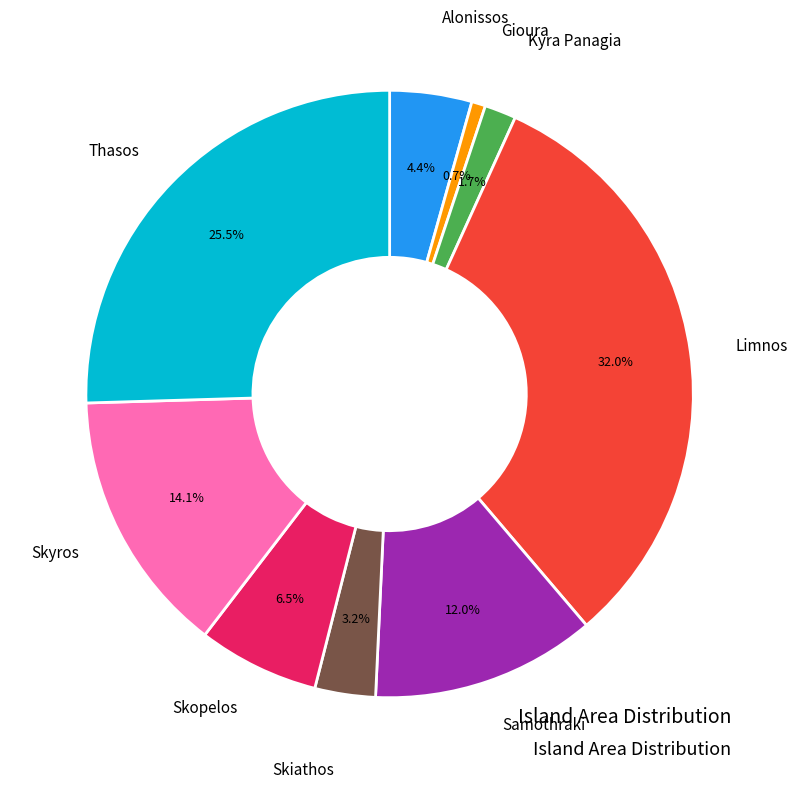

Is there a majority slice in this chart?

No